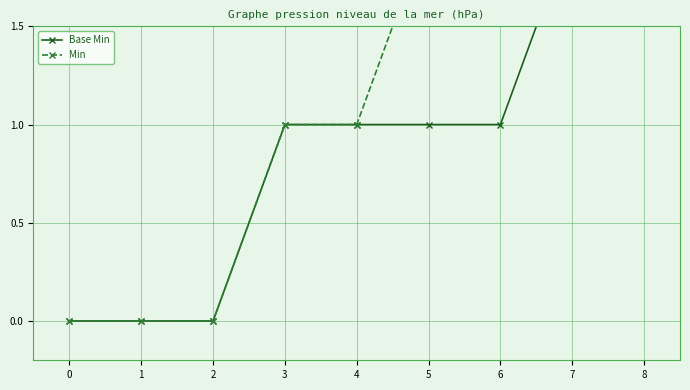

Reading right to left, extract all data points from this chart.

Base Min: 2	2	1	1	1	1	0	0	0
Min: 2	2	2	2	1	1	0	0	0